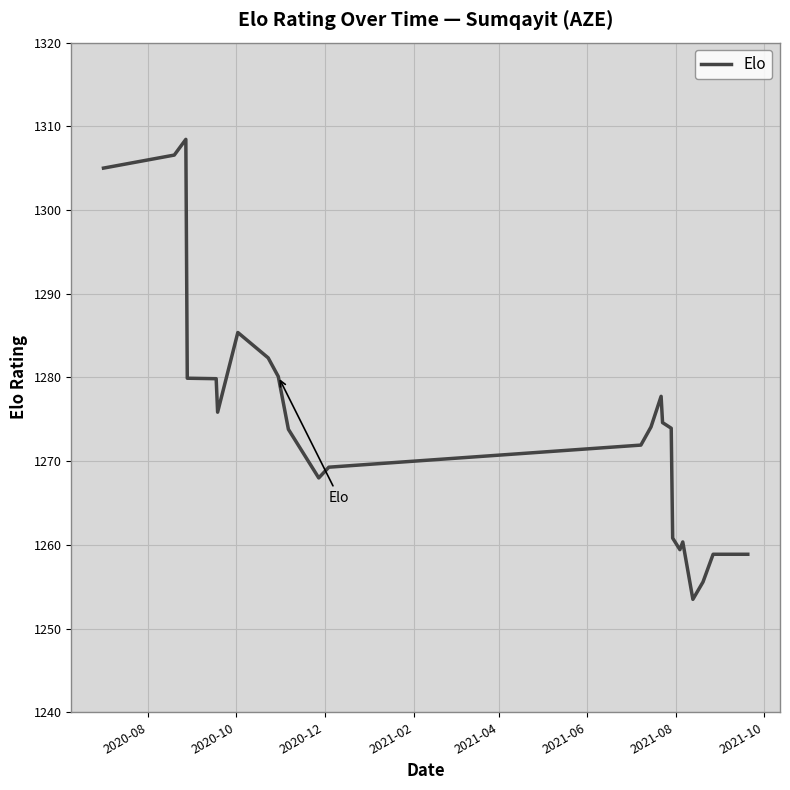

What is the maximum value shown in the chart?

1308.4